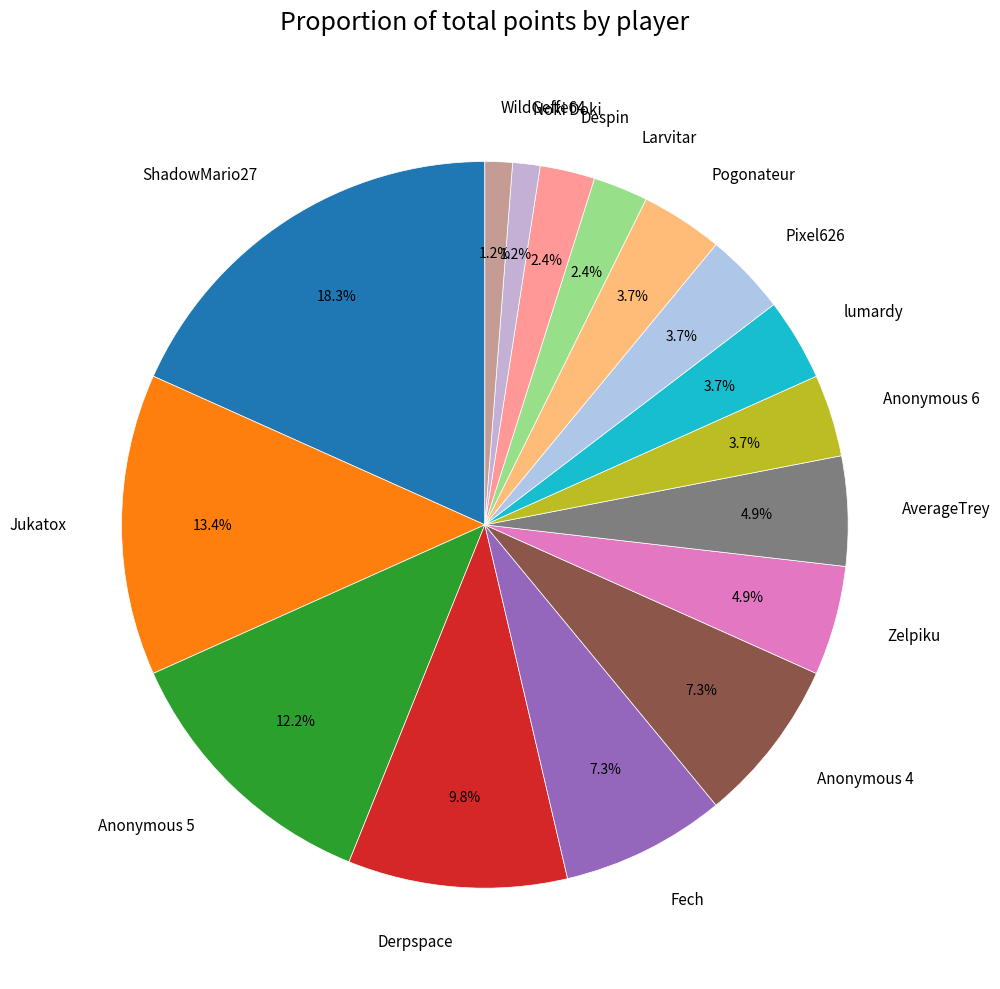

Which category has the biggest portion of the pie?

ShadowMario27